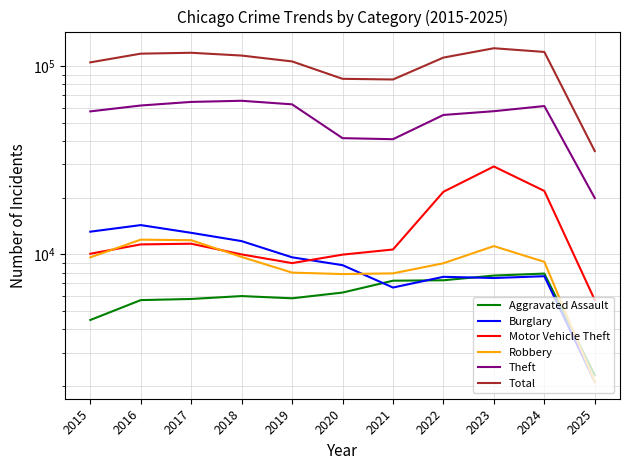

True or false: Burglary and Theft cross at least once.

False